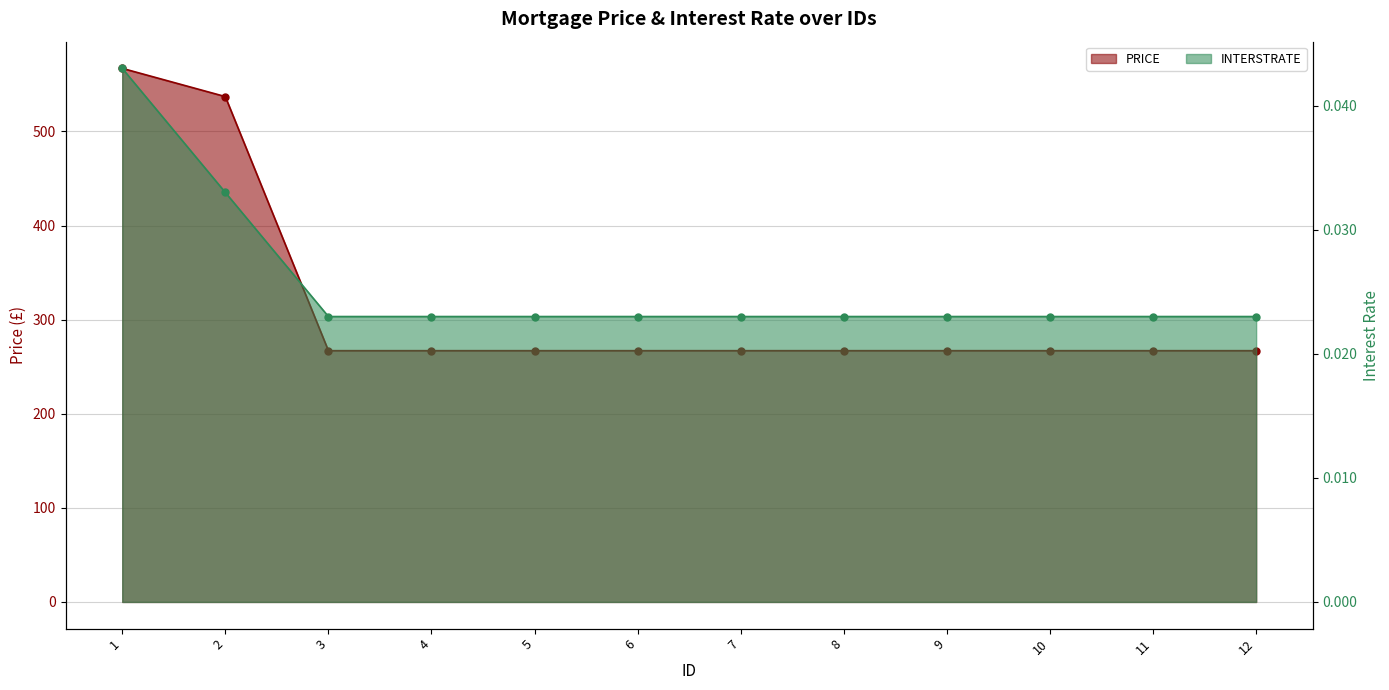

How many lines are shown in the chart?

2